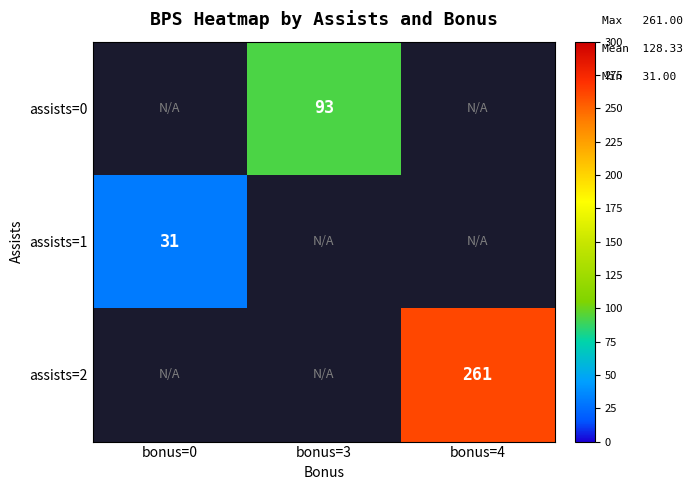

The assists=2 series shows 436 at bonus=4. True or false?

False